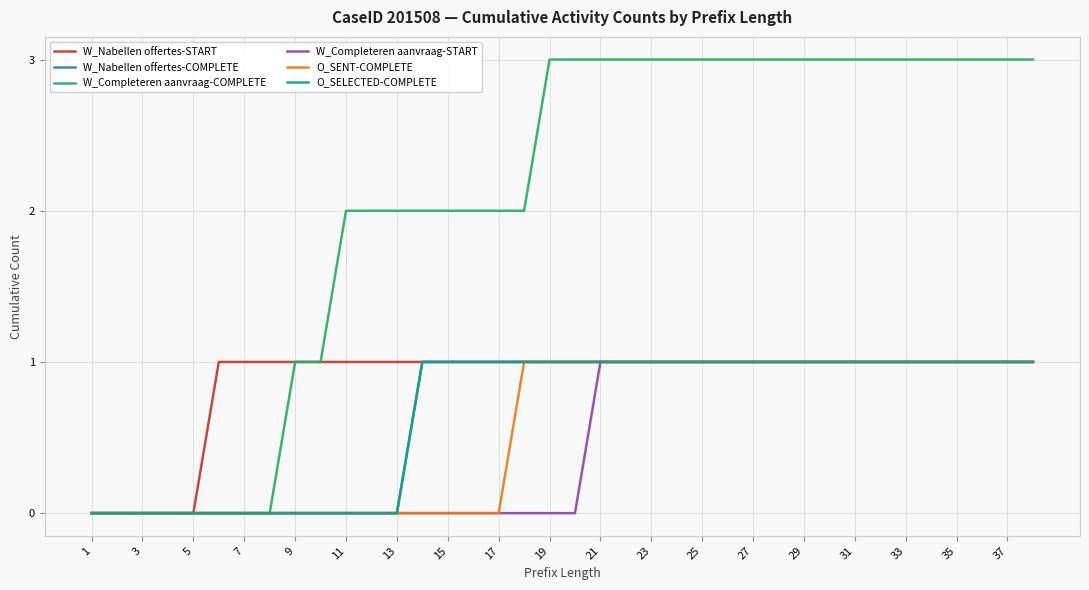

Count the W_Completeren aanvraag-COMPLETE values in the range 1 to 3.

30